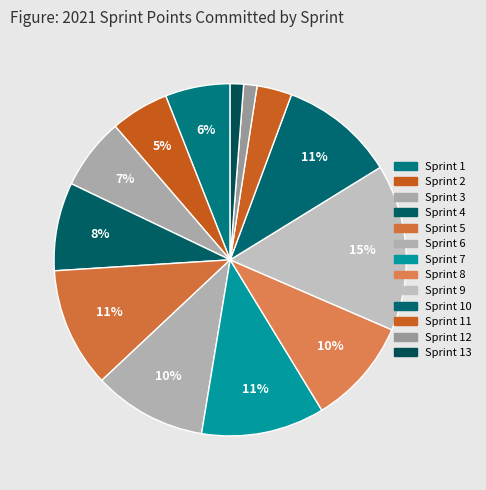

Rank the categories by value from lowest to highest.

12, 13, 11, 2, 1, 3, 4, 8, 6, 10, 5, 7, 9